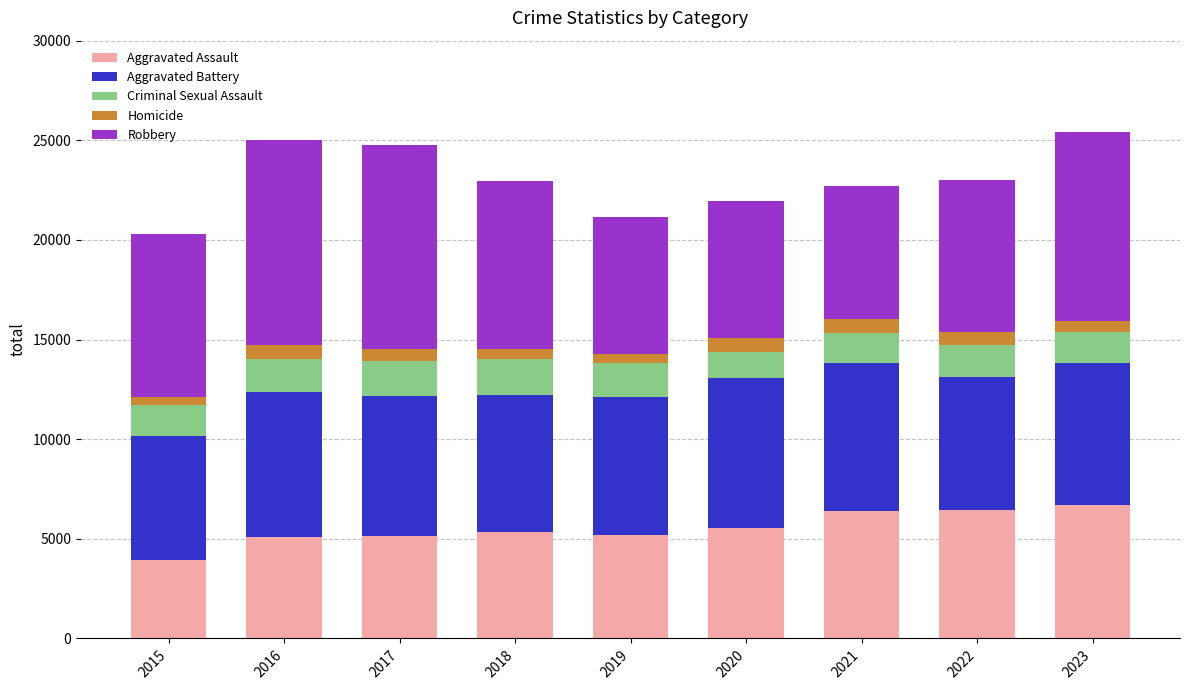

Which category has the lowest value in the Aggravated Assault series?

2015